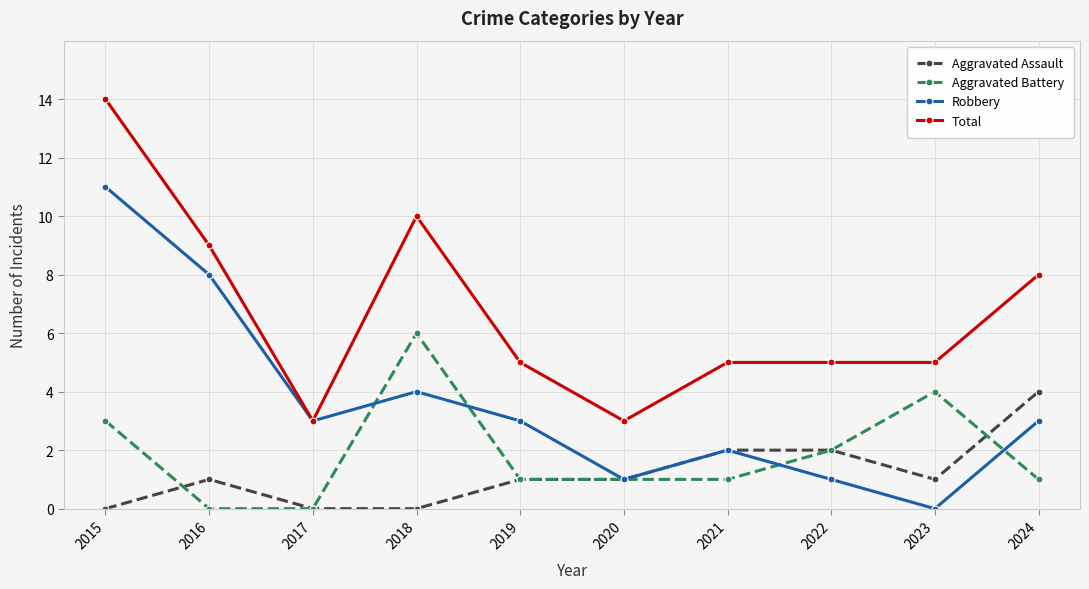

True or false: Total has more than 0 points higher than both neighbors.

True